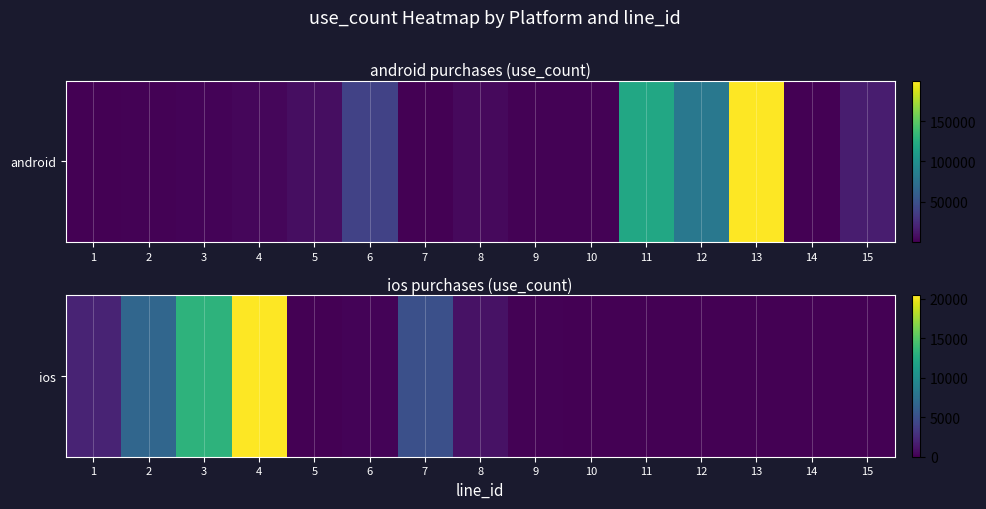

What is the greatest value displayed?

20400